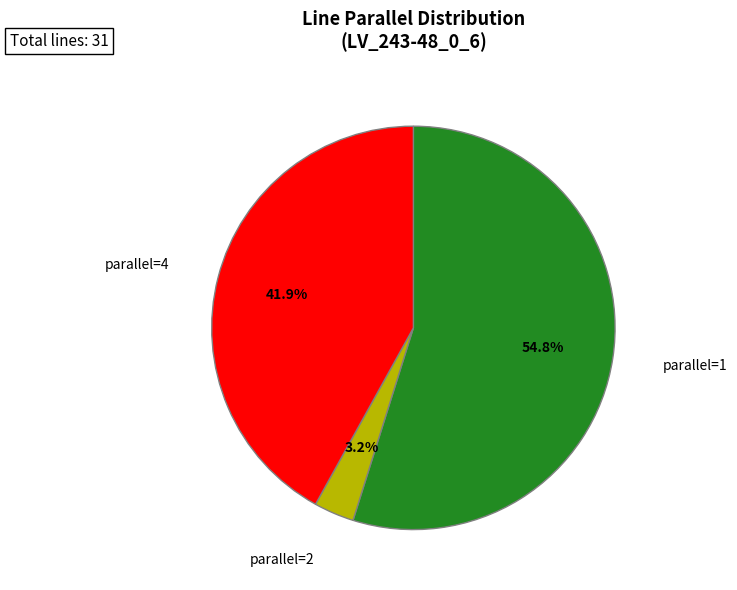

Do parallel=2 and parallel=4 together represent more than half of the pie?

No